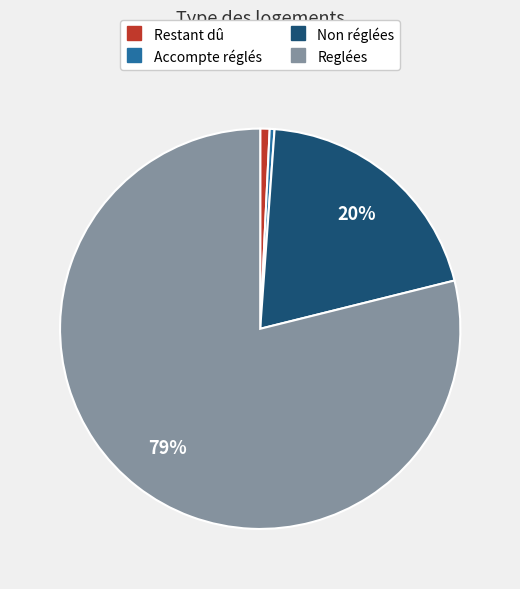

Is the sum of Restant dû and Reglées greater than half?

Yes